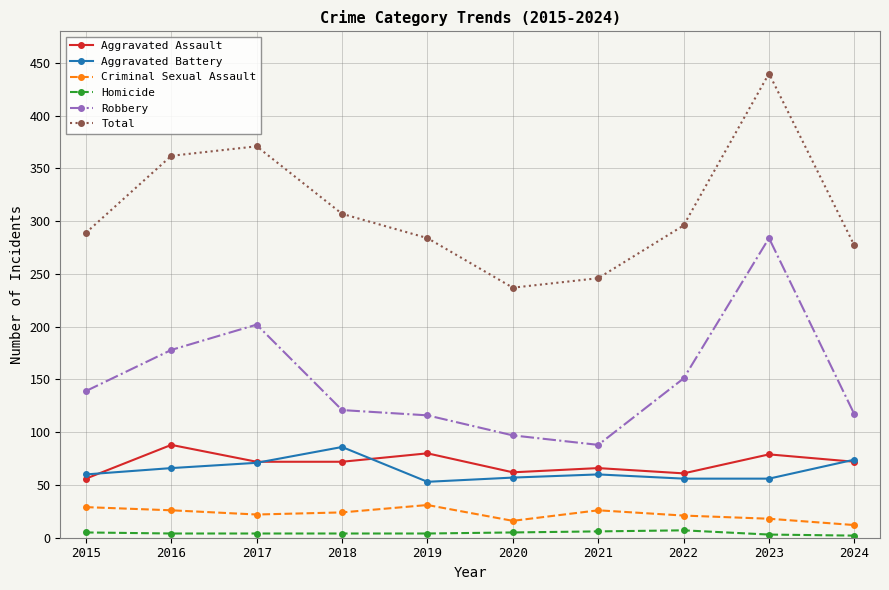

Which series changed the most between 2020 and 2022?

Total